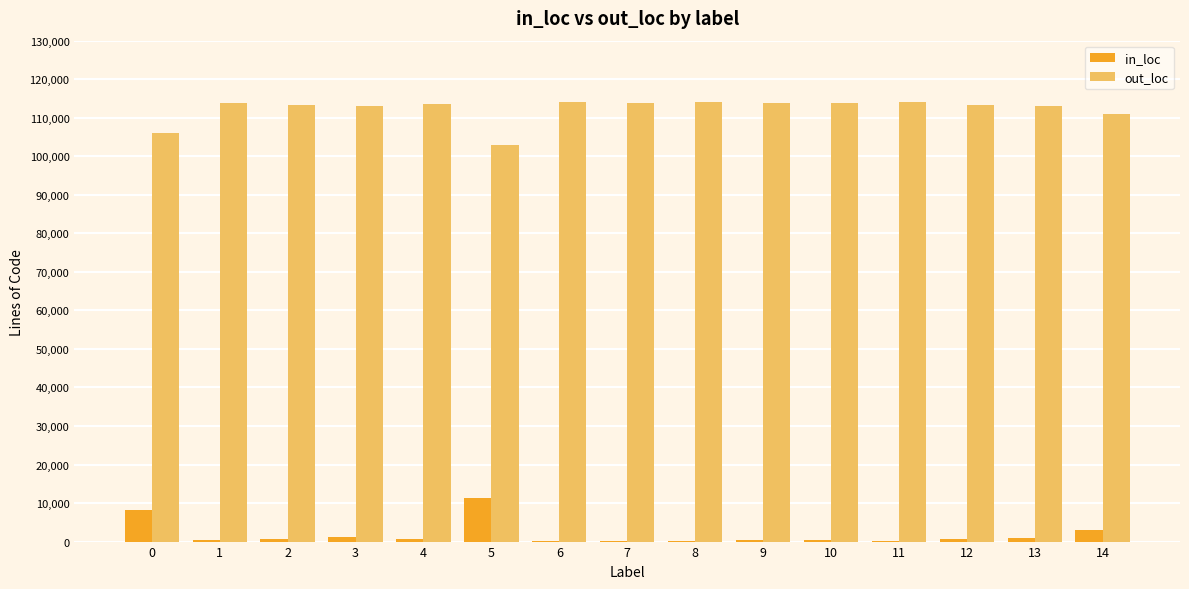

Is the value of out_loc at 14 greater than the value of in_loc at 8?

Yes